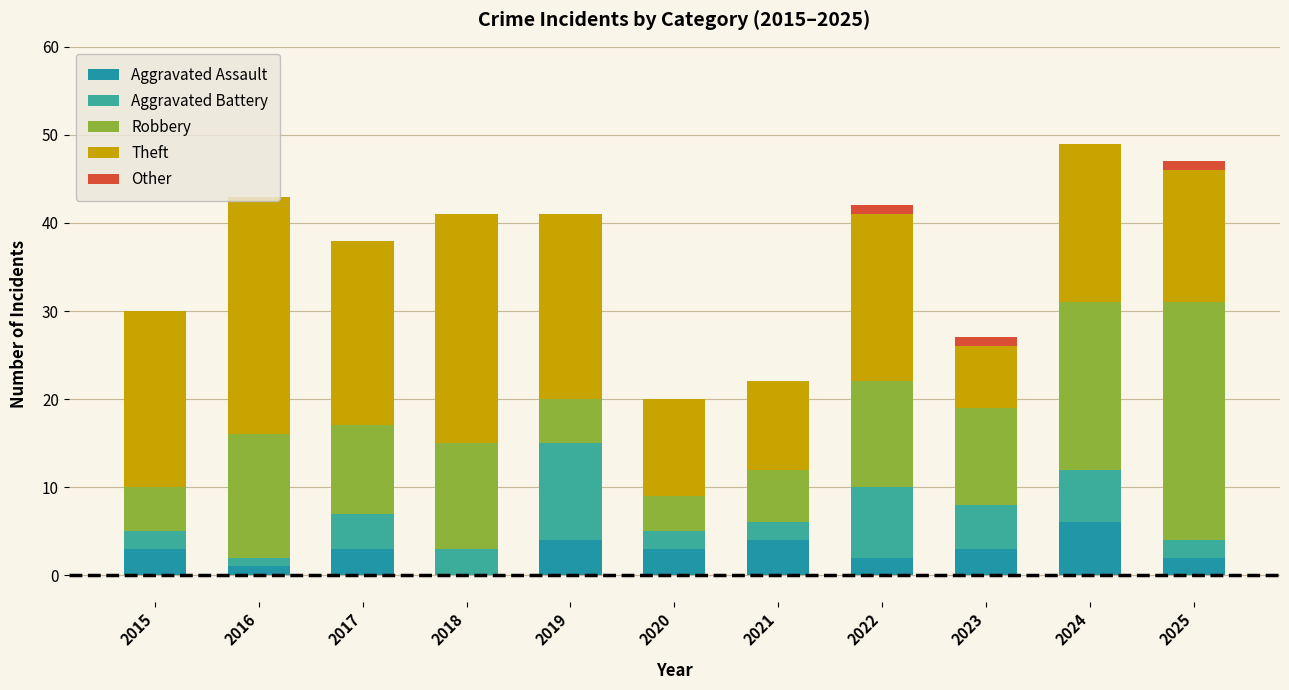

Between 2019 and 2021, which is larger?

2019